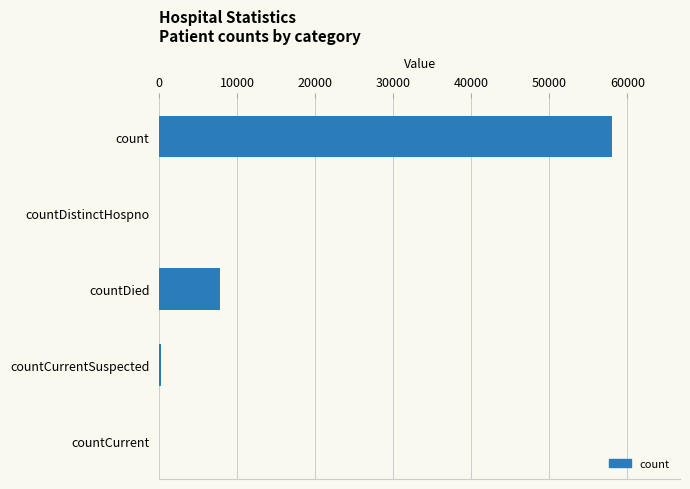

Are the bars horizontal?

Yes